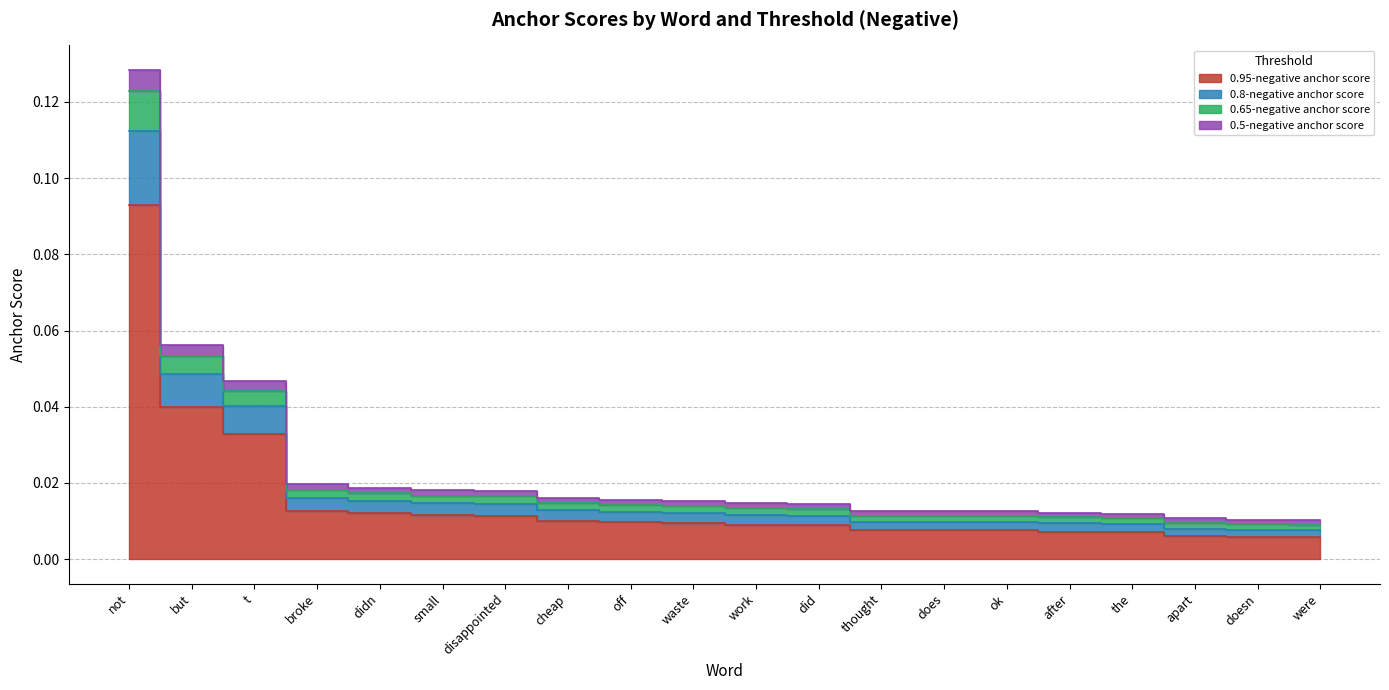

Reading left to right, list all the values displayed in this chart.

0.95-negative anchor score: not=0.1	but=0.0	t=0.0	broke=0.0	didn=0.0	small=0.0	disappointed=0.0	cheap=0.0	off=0.0	waste=0.0	work=0.0	did=0.0	thought=0.0	does=0.0	ok=0.0	after=0.0	the=0.0	apart=0.0	doesn=0.0	were=0.0
0.8-negative anchor score: not=0.1	but=0.1	t=0.0	broke=0.0	didn=0.0	small=0.0	disappointed=0.0	cheap=0.0	off=0.0	waste=0.0	work=0.0	did=0.0	thought=0.0	does=0.0	ok=0.0	after=0.0	the=0.0	apart=0.0	doesn=0.0	were=0.0
0.65-negative anchor score: not=0.1	but=0.1	t=0.0	broke=0.0	didn=0.0	small=0.0	disappointed=0.0	cheap=0.0	off=0.0	waste=0.0	work=0.0	did=0.0	thought=0.0	does=0.0	ok=0.0	after=0.0	the=0.0	apart=0.0	doesn=0.0	were=0.0
0.5-negative anchor score: not=0.1	but=0.0	t=0.0	broke=0.0	didn=0.0	small=0.0	disappointed=0.0	cheap=0.0	off=0.0	waste=0.0	work=0.0	did=0.0	thought=0.0	does=0.0	ok=0.0	after=0.0	the=0.0	apart=0.0	doesn=0.0	were=0.0